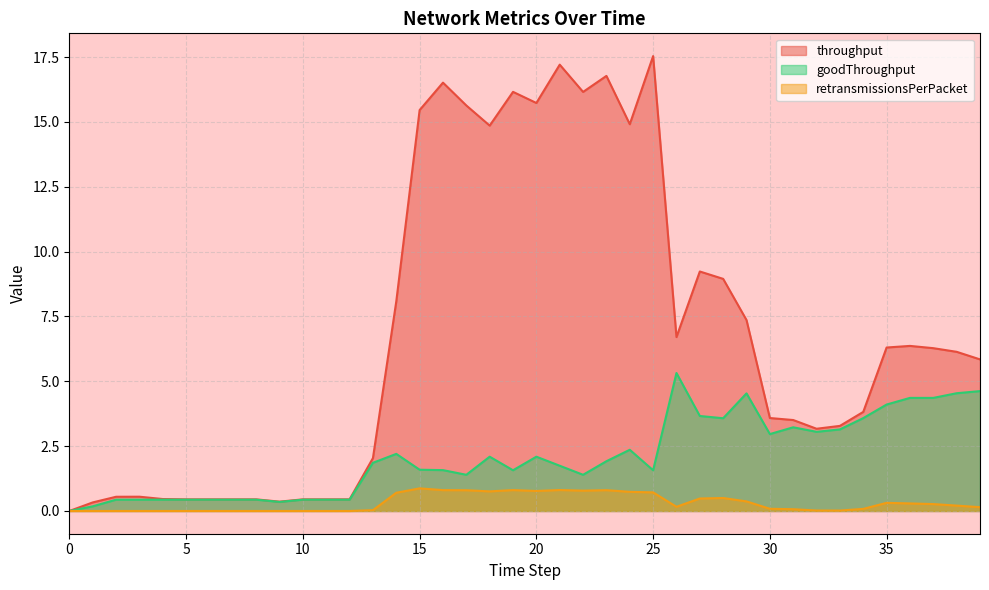

How many values in throughput are above zero?

39